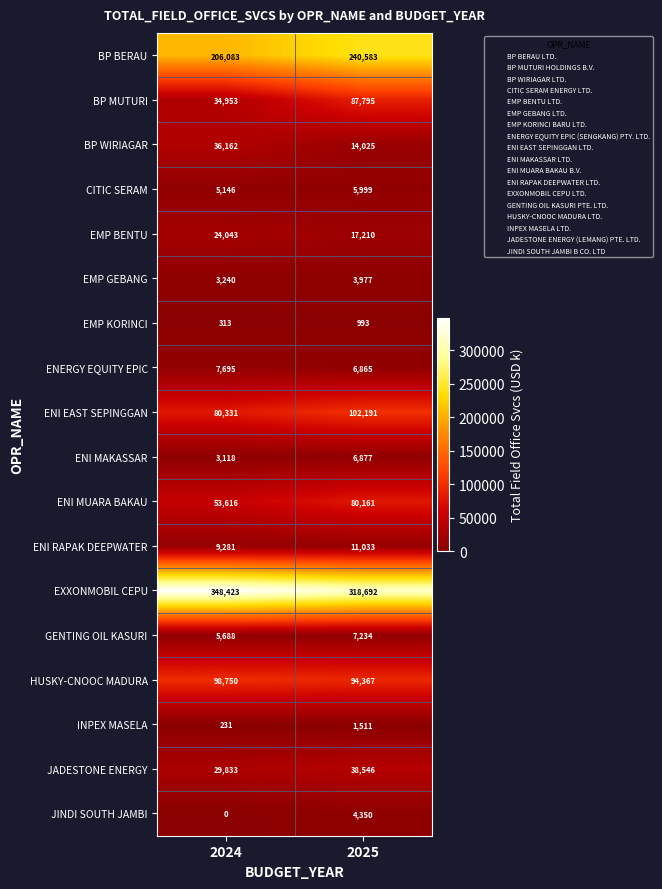

What is the sum of all ENI MUARA BAKAU values?

133777